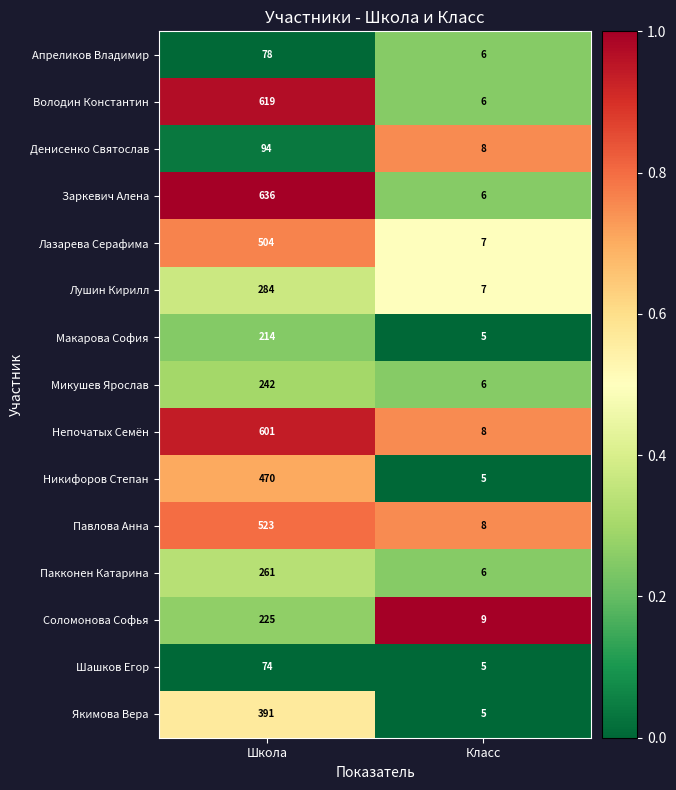

Between Школа and Класс, which series saw the biggest shift?

Заркевич Алена